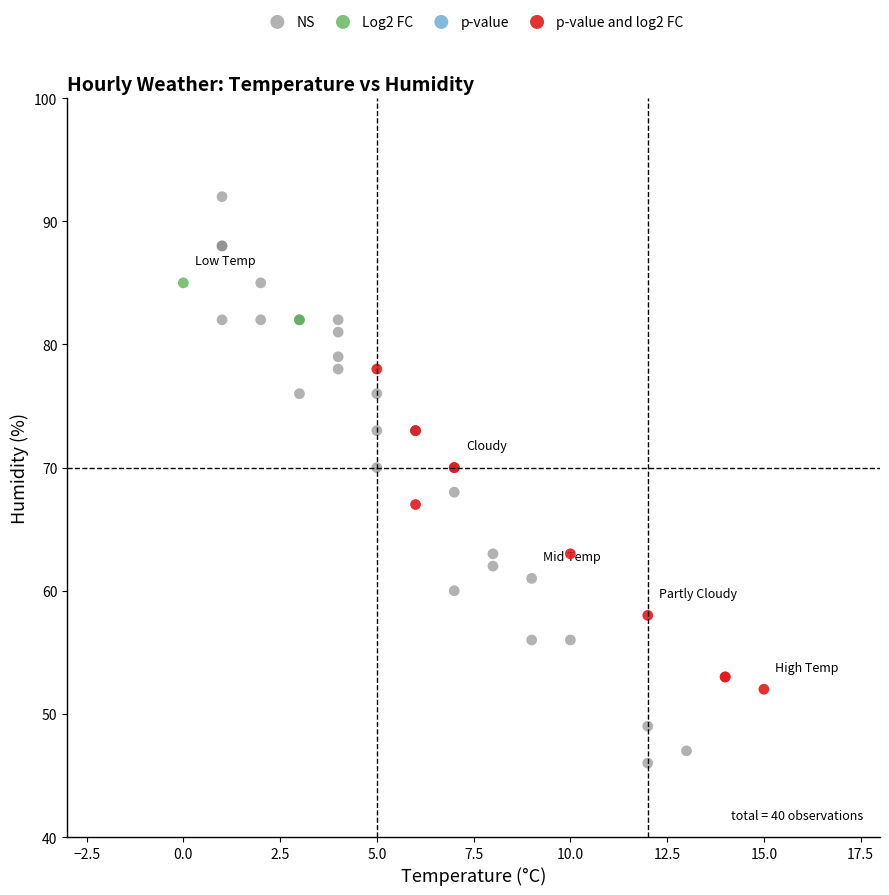

Which series contains the highest Y value?

NS